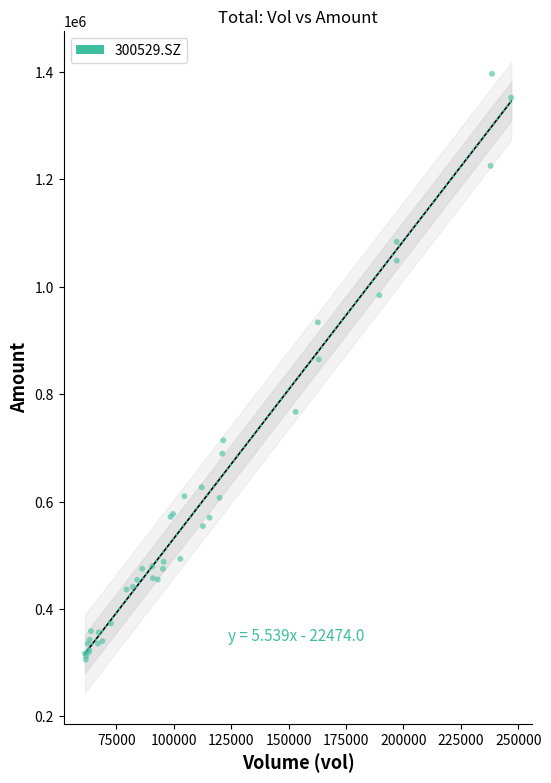

What Y value in the scatter plot is closest to 851105?

864521.9